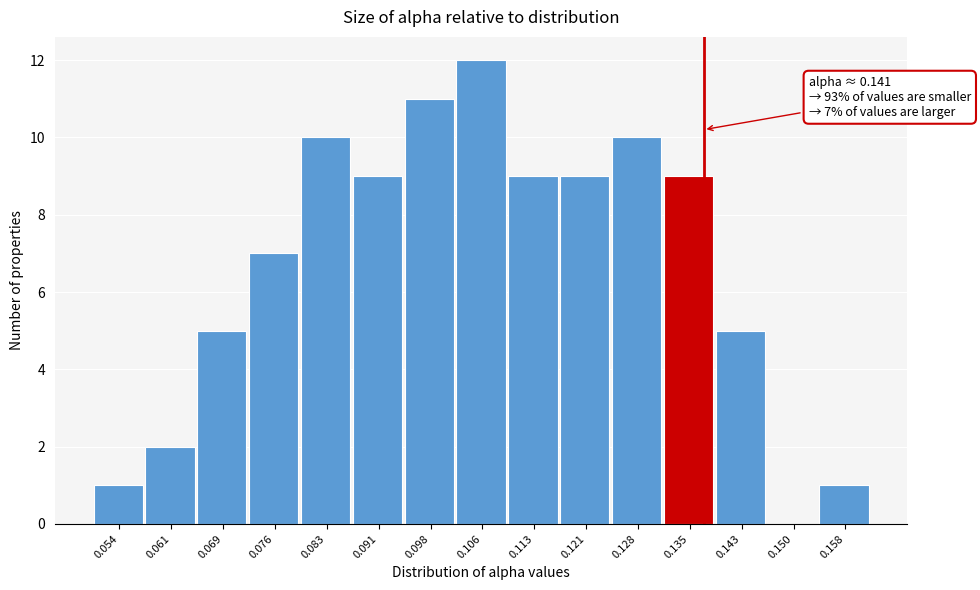

Reading right to left, what are all the values shown in this chart?

0.158=1	0.150=0	0.143=5	0.135=9	0.128=10	0.121=9	0.113=9	0.106=12	0.098=11	0.091=9	0.083=10	0.076=7	0.069=5	0.061=2	0.054=1